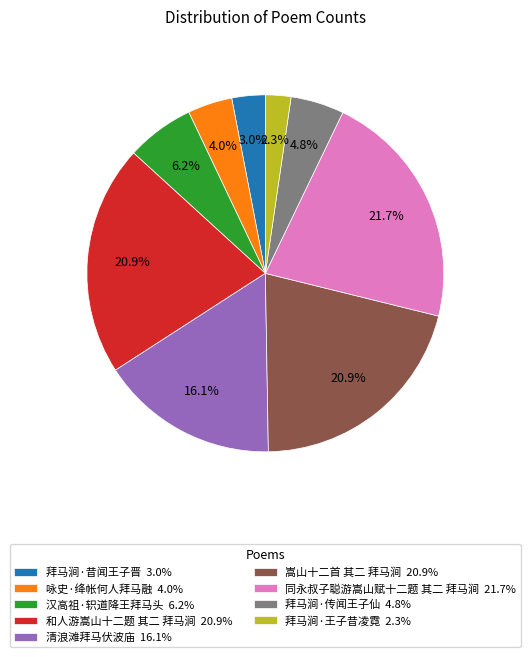

How many segments does this pie chart have?

9